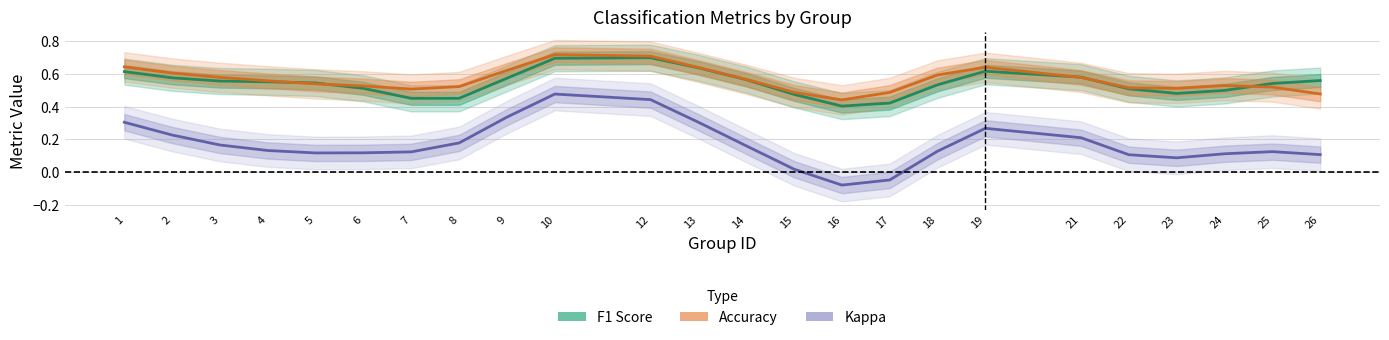

Is this an area chart (filled region under the line)?

No